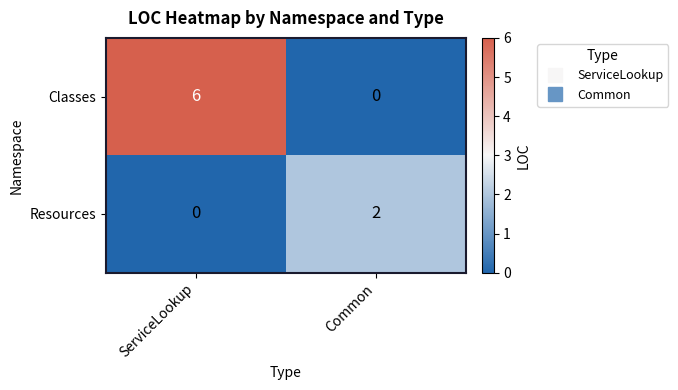

Which series has the widest spread of values?

Classes